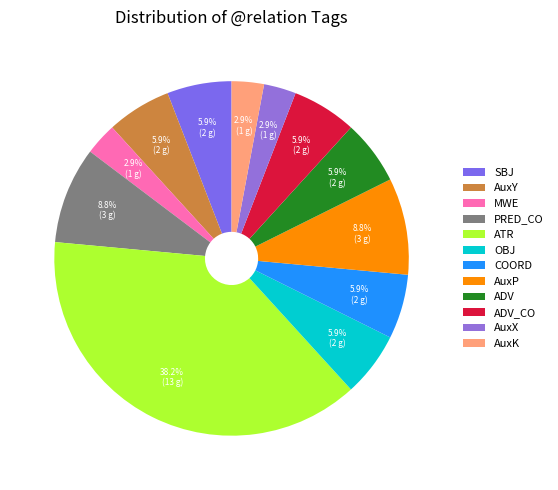

How many slices are in this pie chart?

12